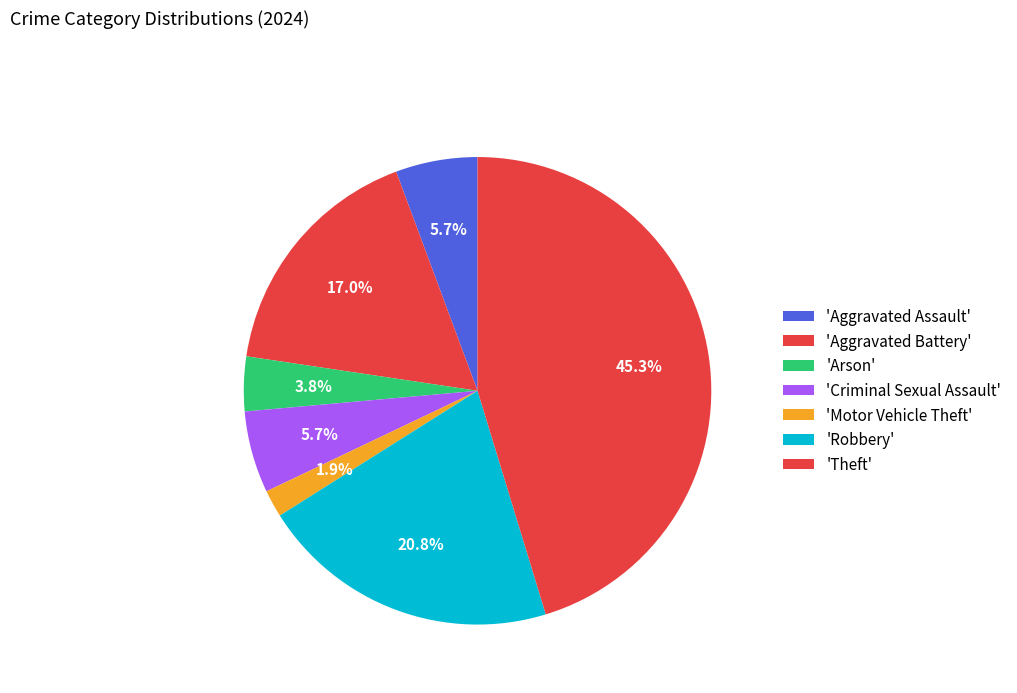

Count the number of slices in the pie.

7